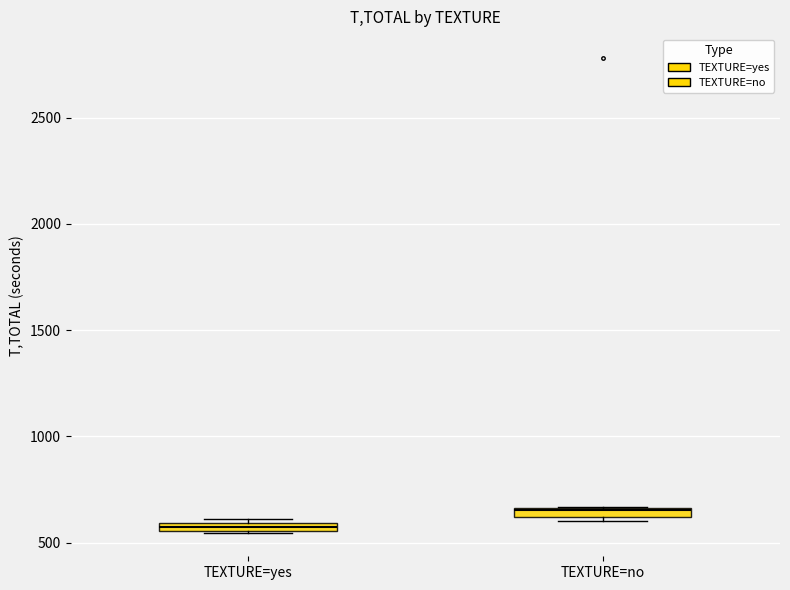

Which box's median line is the lowest?

TEXTURE=yes